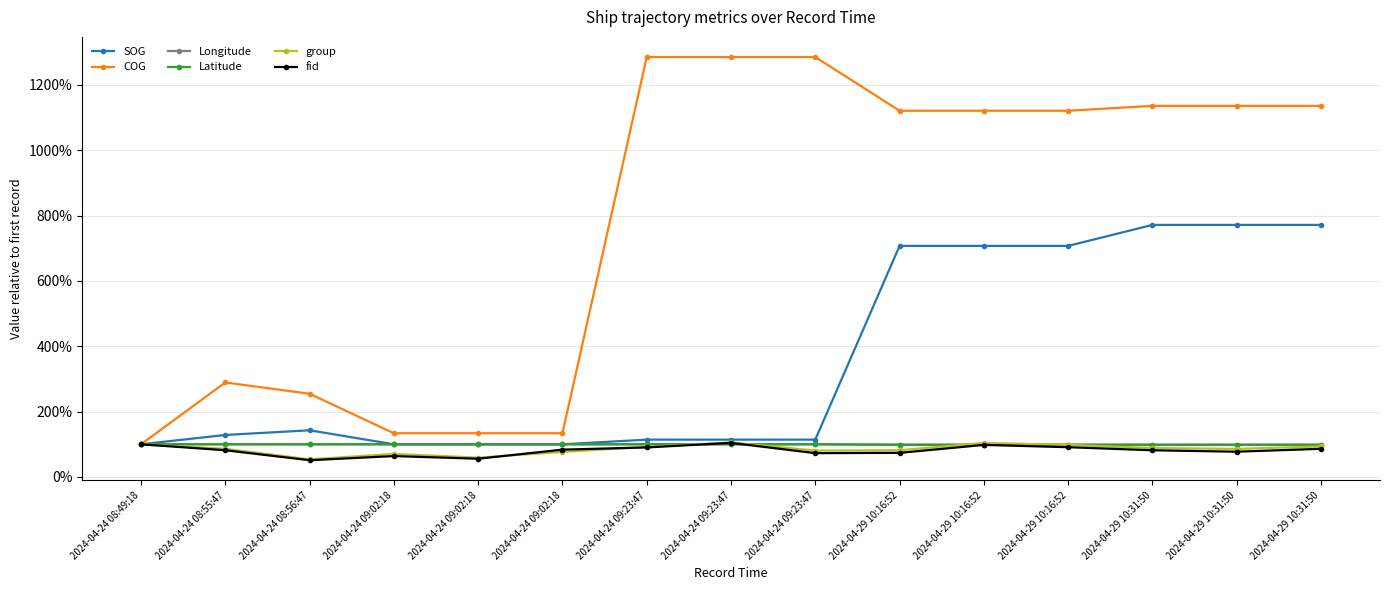

What are all the series names shown in the legend?

SOG, COG, Longitude, Latitude, group, fid